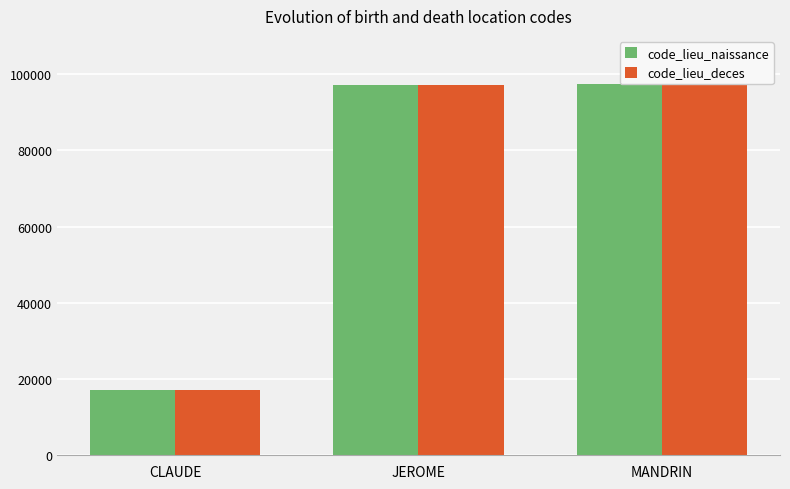

Is the value of code_lieu_naissance at MANDRIN greater than the value of code_lieu_deces at MANDRIN?

No